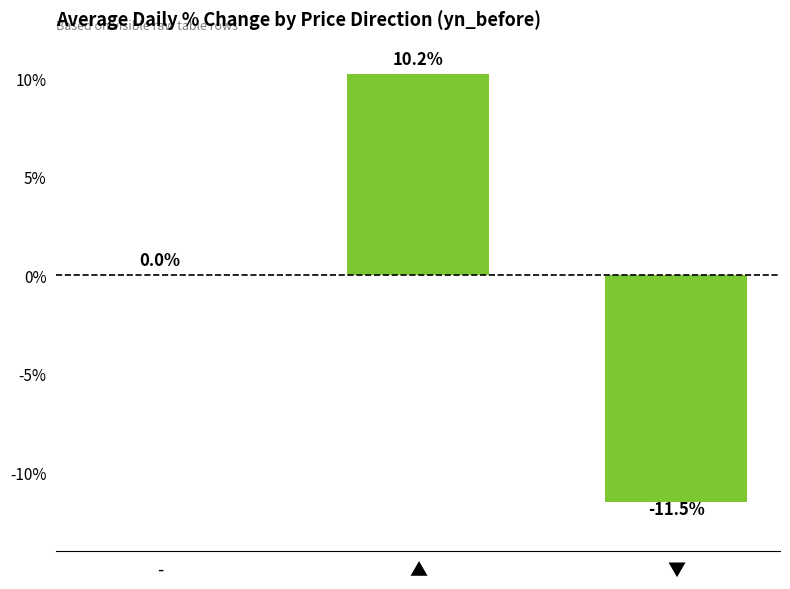

At which label is the value closest to 0?

-